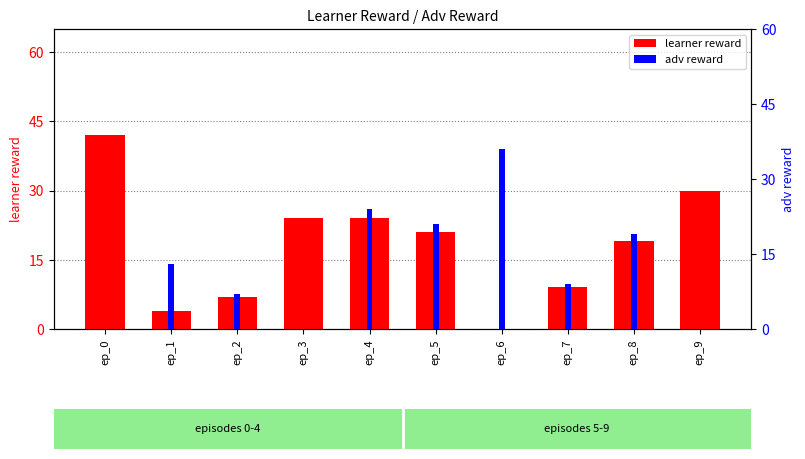

What is the value of the adv reward bar at the 3rd from the left?

7